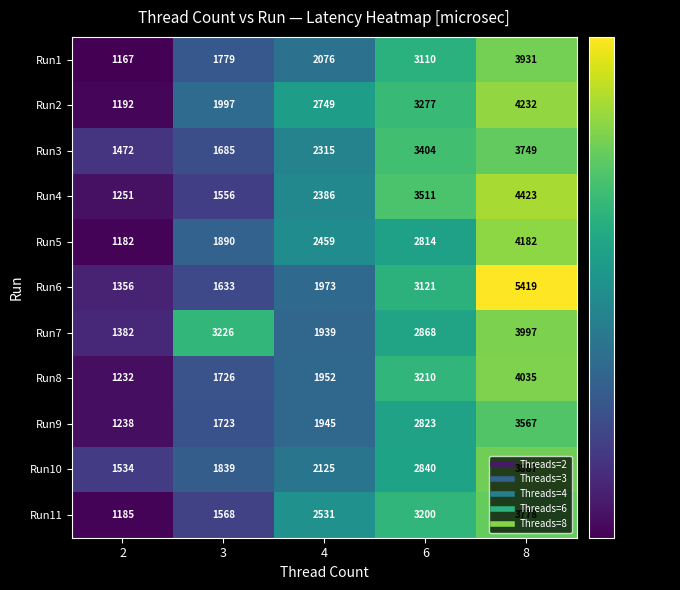

Where does the Run7 series first go above 2868?

3